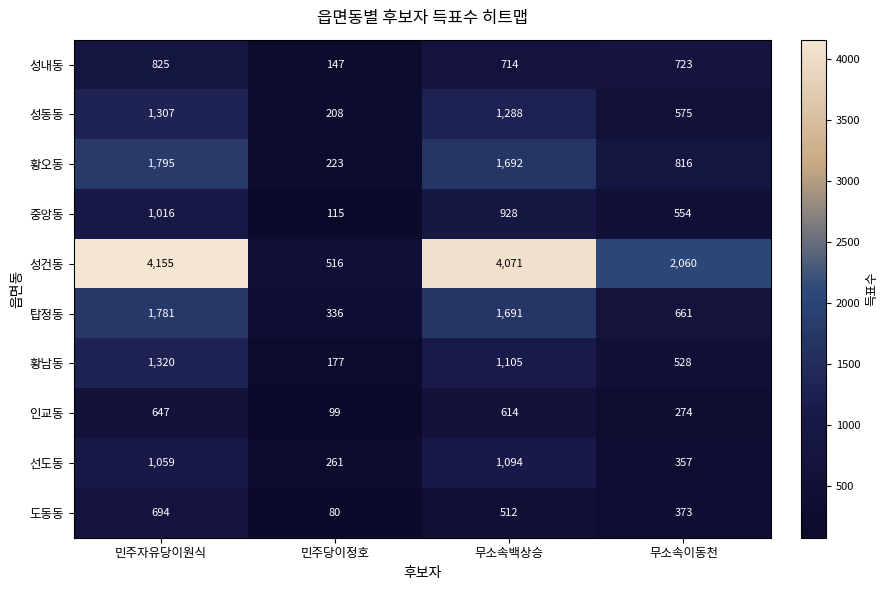

Which series changed the most between 민주당이정호 and 무소속이동천?

성건동